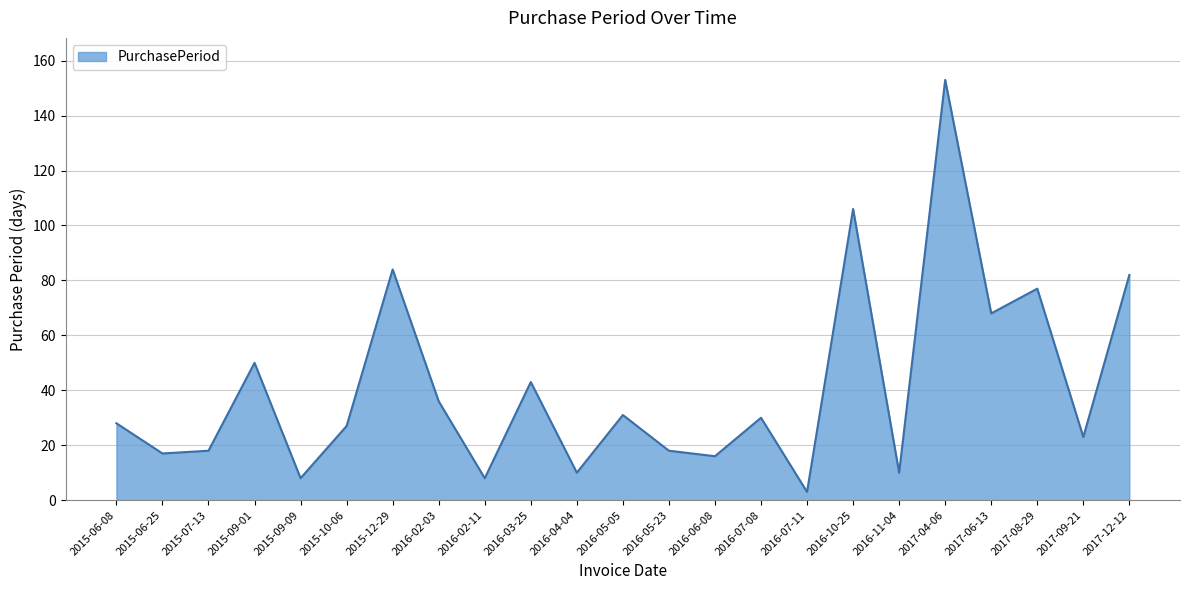

Reading left to right, transcribe all the data shown in this chart.

28	17	18	50	8	27	84	36	8	43	10	31	18	16	30	3	106	10	153	68	77	23	82